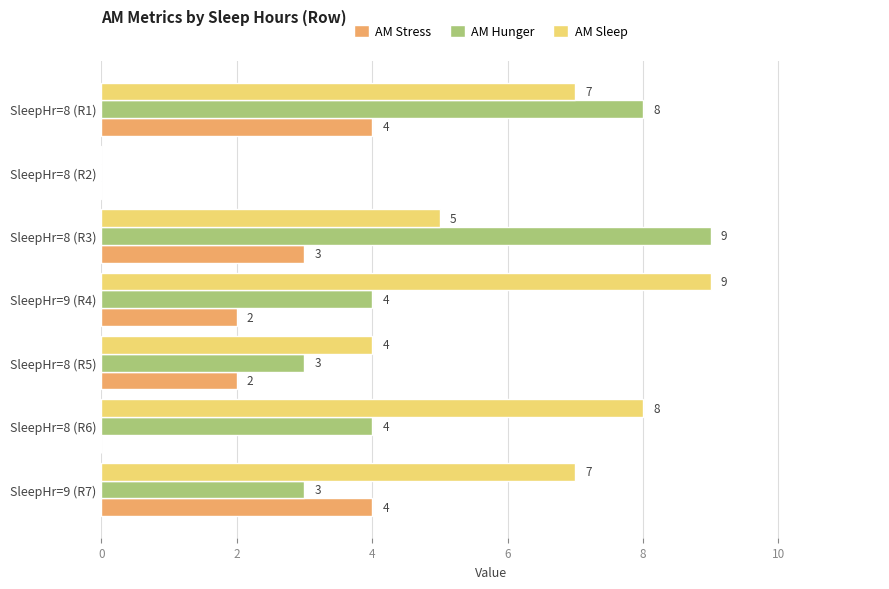

True or false: AM Stress has a value of 5 at SleepHr=8 (R1).

False